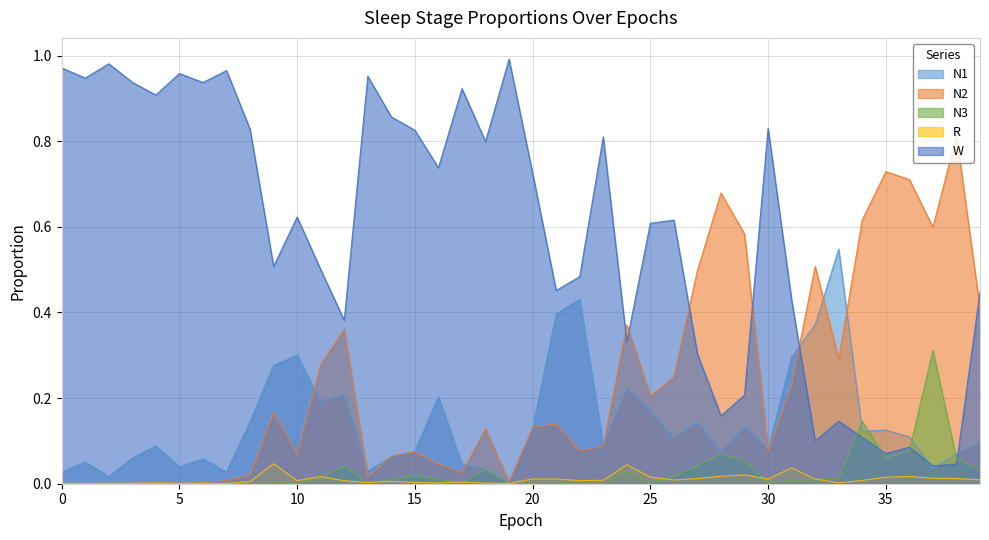

Reading left to right, transcribe all the data shown in this chart.

N1: 0.0	0.1	0.0	0.1	0.1	0.0	0.1	0.0	0.1	0.3	0.3	0.2	0.2	0.0	0.1	0.1	0.2	0.0	0.0	0.0	0.1	0.4	0.4	0.1	0.2	0.2	0.1	0.1	0.1	0.1	0.1	0.3	0.4	0.5	0.1	0.1	0.1	0.0	0.1	0.1
N2: 0.0	0.0	0.0	0.0	0.0	0.0	0.0	0.0	0.0	0.2	0.1	0.3	0.4	0.0	0.1	0.1	0.0	0.0	0.1	0.0	0.1	0.1	0.1	0.1	0.4	0.2	0.2	0.5	0.7	0.6	0.1	0.2	0.5	0.3	0.6	0.7	0.7	0.6	0.8	0.4
N3: 0.0	0.0	0.0	0.0	0.0	0.0	0.0	0.0	0.0	0.0	0.0	0.0	0.0	0.0	0.0	0.0	0.0	0.0	0.0	0.0	0.0	0.0	0.0	0.0	0.0	0.0	0.0	0.0	0.1	0.1	0.0	0.0	0.0	0.0	0.1	0.1	0.1	0.3	0.1	0.0
R: 0.0	0.0	0.0	0.0	0.0	0.0	0.0	0.0	0.0	0.0	0.0	0.0	0.0	0.0	0.0	0.0	0.0	0.0	0.0	0.0	0.0	0.0	0.0	0.0	0.0	0.0	0.0	0.0	0.0	0.0	0.0	0.0	0.0	0.0	0.0	0.0	0.0	0.0	0.0	0.0
W: 1.0	0.9	1.0	0.9	0.9	1.0	0.9	1.0	0.8	0.5	0.6	0.5	0.4	1.0	0.9	0.8	0.7	0.9	0.8	1.0	0.7	0.5	0.5	0.8	0.3	0.6	0.6	0.3	0.2	0.2	0.8	0.4	0.1	0.1	0.1	0.1	0.1	0.0	0.0	0.4